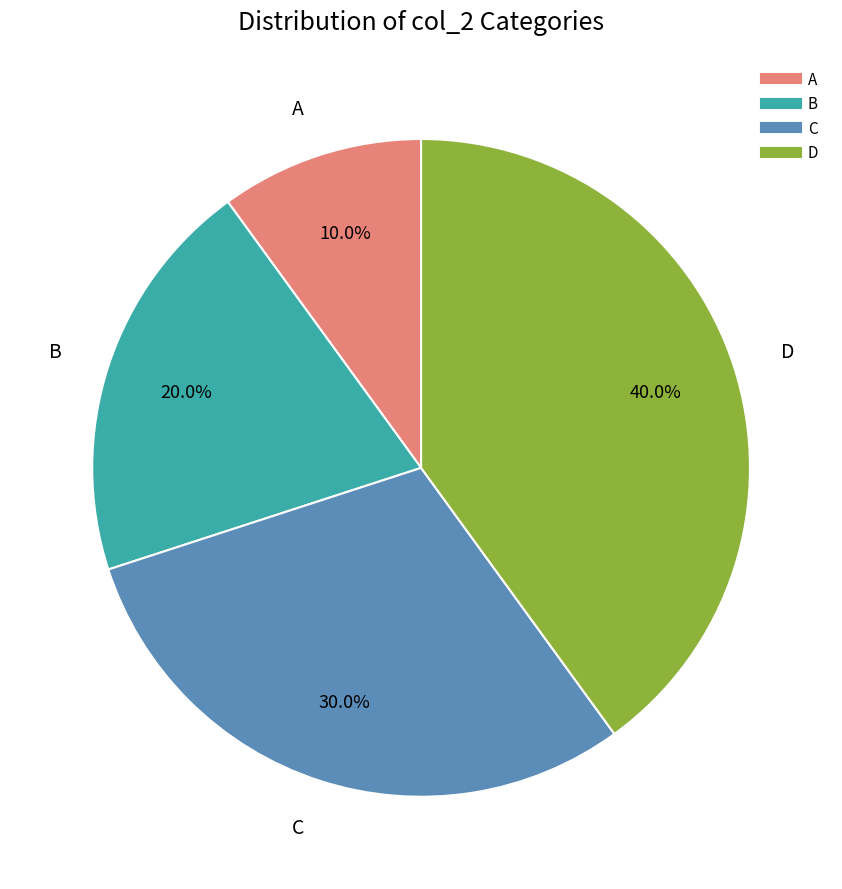

Do C and D together represent more than half of the pie?

Yes